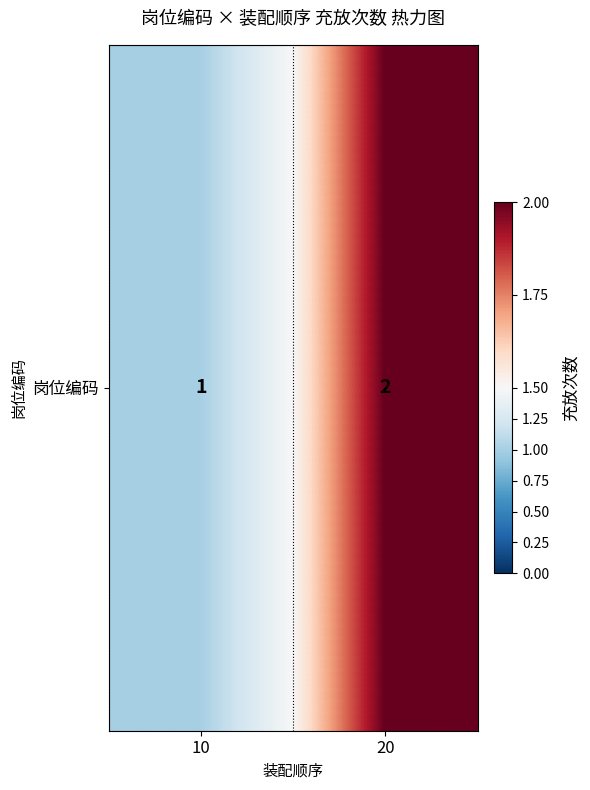

The chart shows a value of 2 at 20. True or false?

True